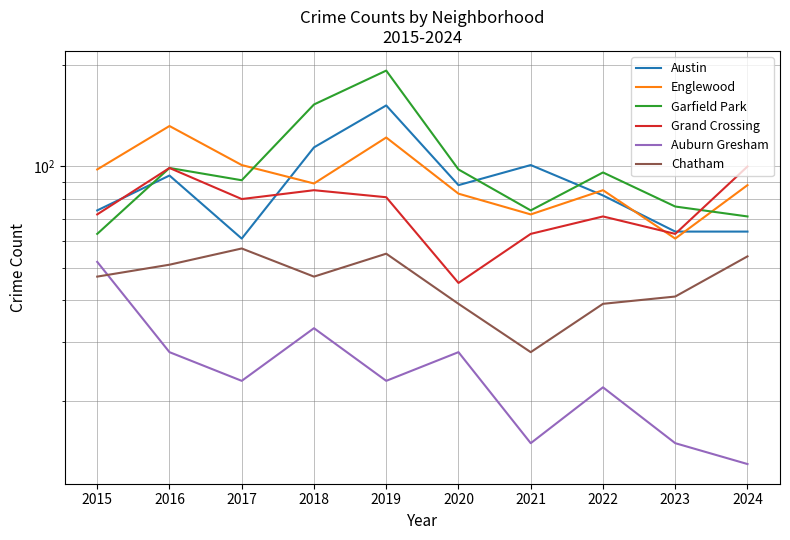

How many times do Austin and Grand Crossing cross each other?

3